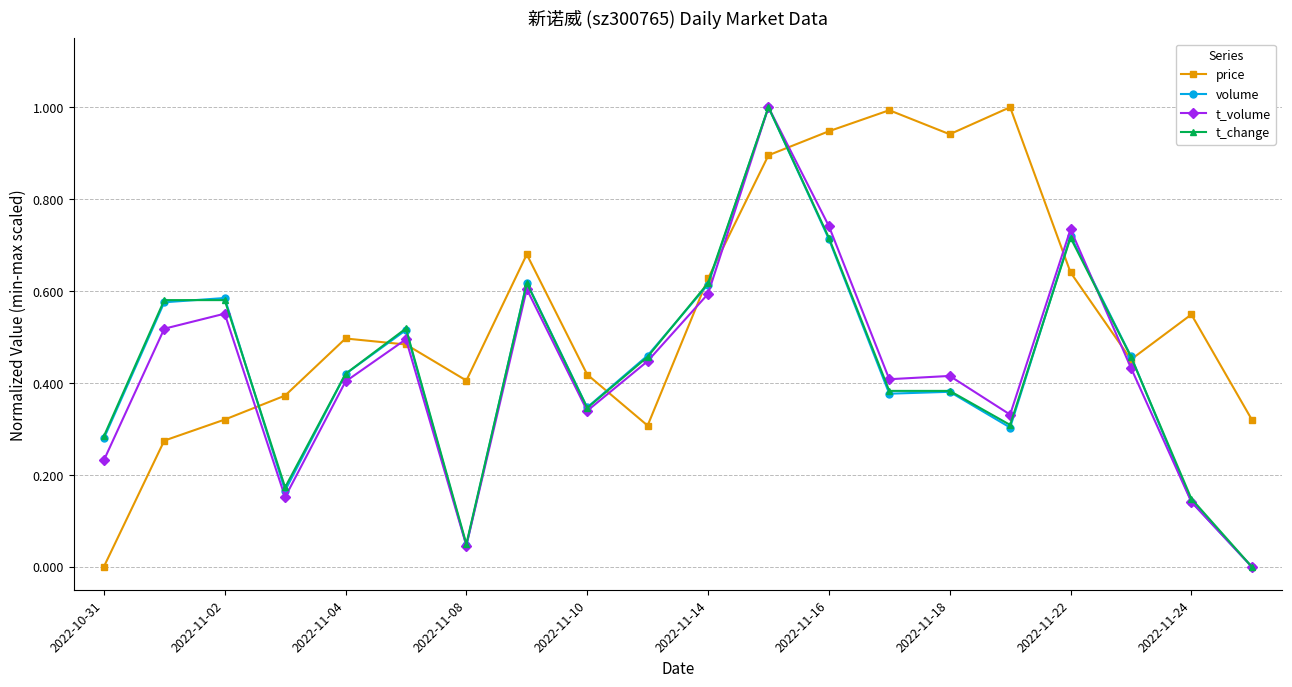

What is the difference between the second highest and minimum values in the price series?

1.0